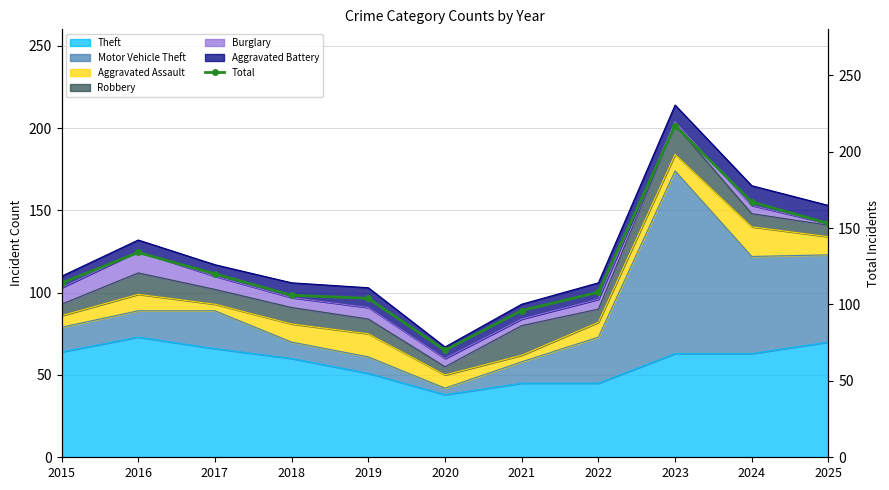

What is the value of the 8th point from the left?

108